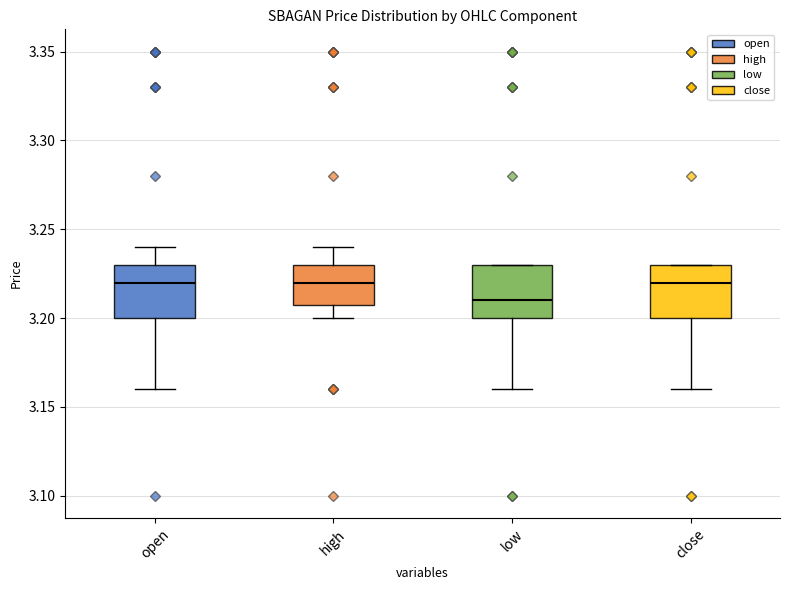

Reading left to right, transcribe this box plot: for each box, give where its median line is, the range the box spans, and where its two whiskers end, as read against the y-axis. The values are not printed on the chart, so give them approximately, as read against the axis.

open: median 3.22, box 3.20 to 3.23, whiskers 3.16 to 3.24
high: median 3.22, box 3.21 to 3.23, whiskers 3.20 to 3.24
low: median 3.21, box 3.20 to 3.23, whiskers 3.16 to 3.23
close: median 3.22, box 3.20 to 3.23, whiskers 3.16 to 3.23